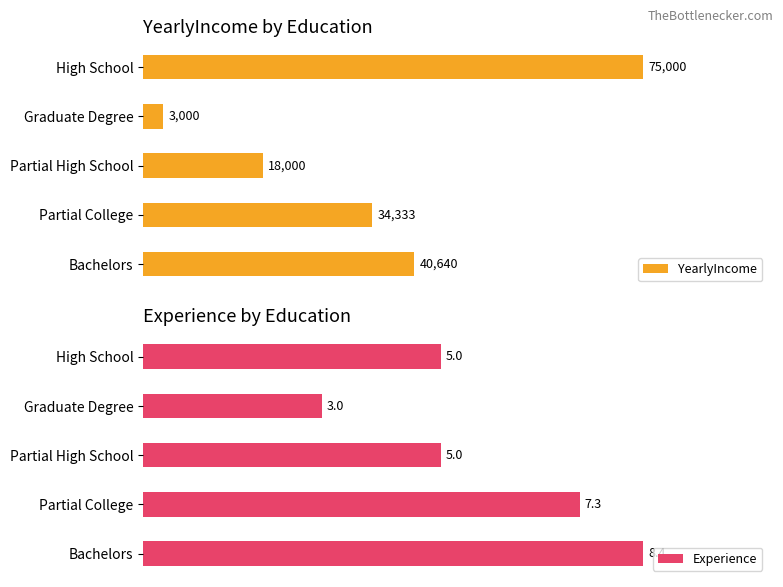

What is the maximum value shown in the chart?

75000.0